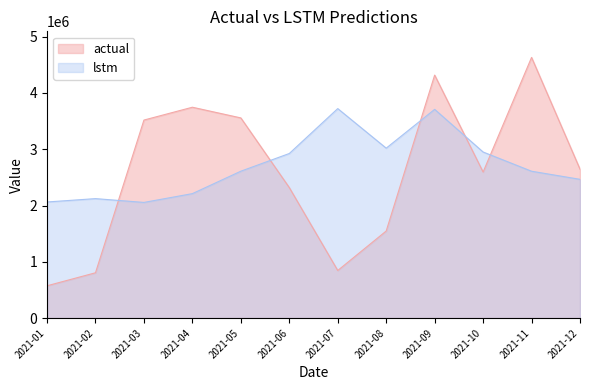

Reading left to right, transcribe all the data shown in this chart.

actual: 2021-01=574351.6	2021-02=805424.7	2021-03=3518528.2	2021-04=3746608.9	2021-05=3556621.3	2021-06=2318871.7	2021-07=845836.4	2021-08=1547470.3	2021-09=4317428.3	2021-10=2594998.8	2021-11=4631727.5	2021-12=2645517.7
lstm: 2021-01=2063035.5	2021-02=2122819.3	2021-03=2055342.7	2021-04=2211523.8	2021-05=2610124.2	2021-06=2924400.0	2021-07=3722272.4	2021-08=3019294.3	2021-09=3708684.5	2021-10=2950934.3	2021-11=2609548.0	2021-12=2465596.1